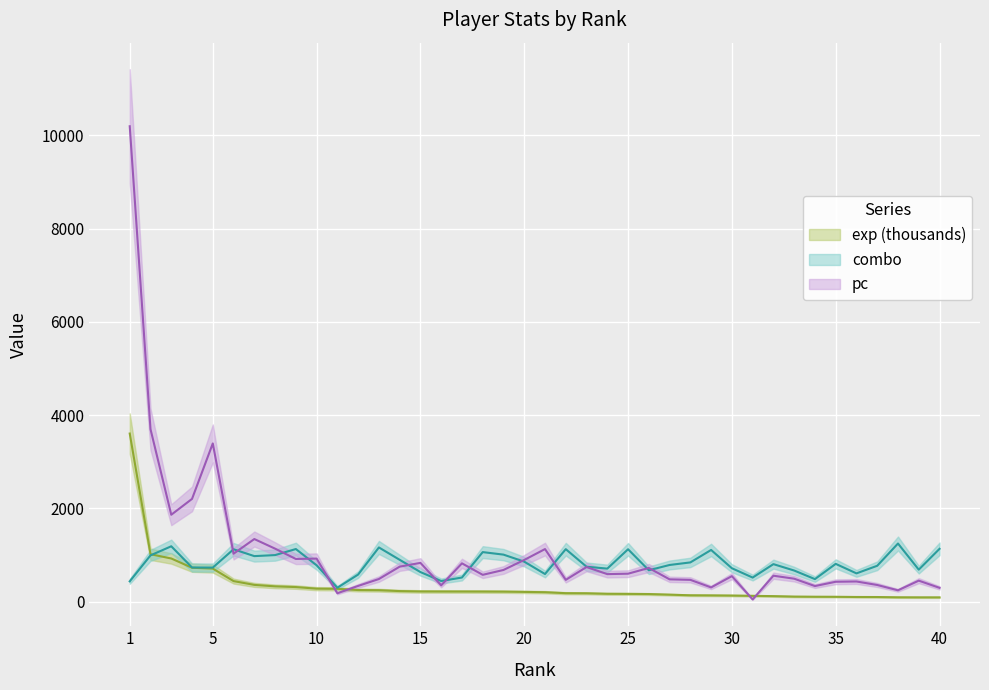

At how many categories does at least one series exceed 1818?

5